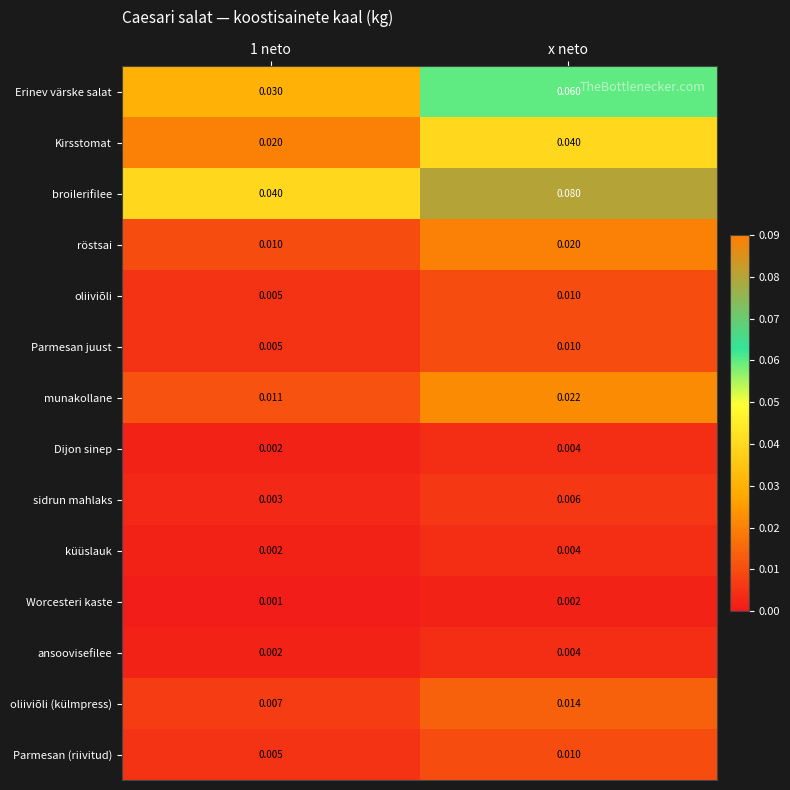

Which series changed the most between 1 neto and x neto?

broilerifilee